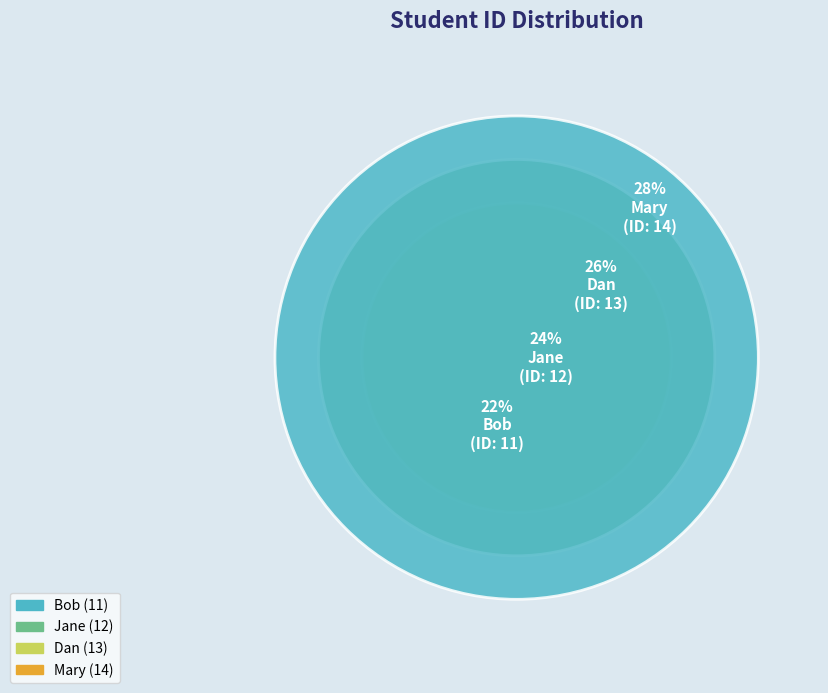

What percentage do Jane and Bob together represent?

46.0%